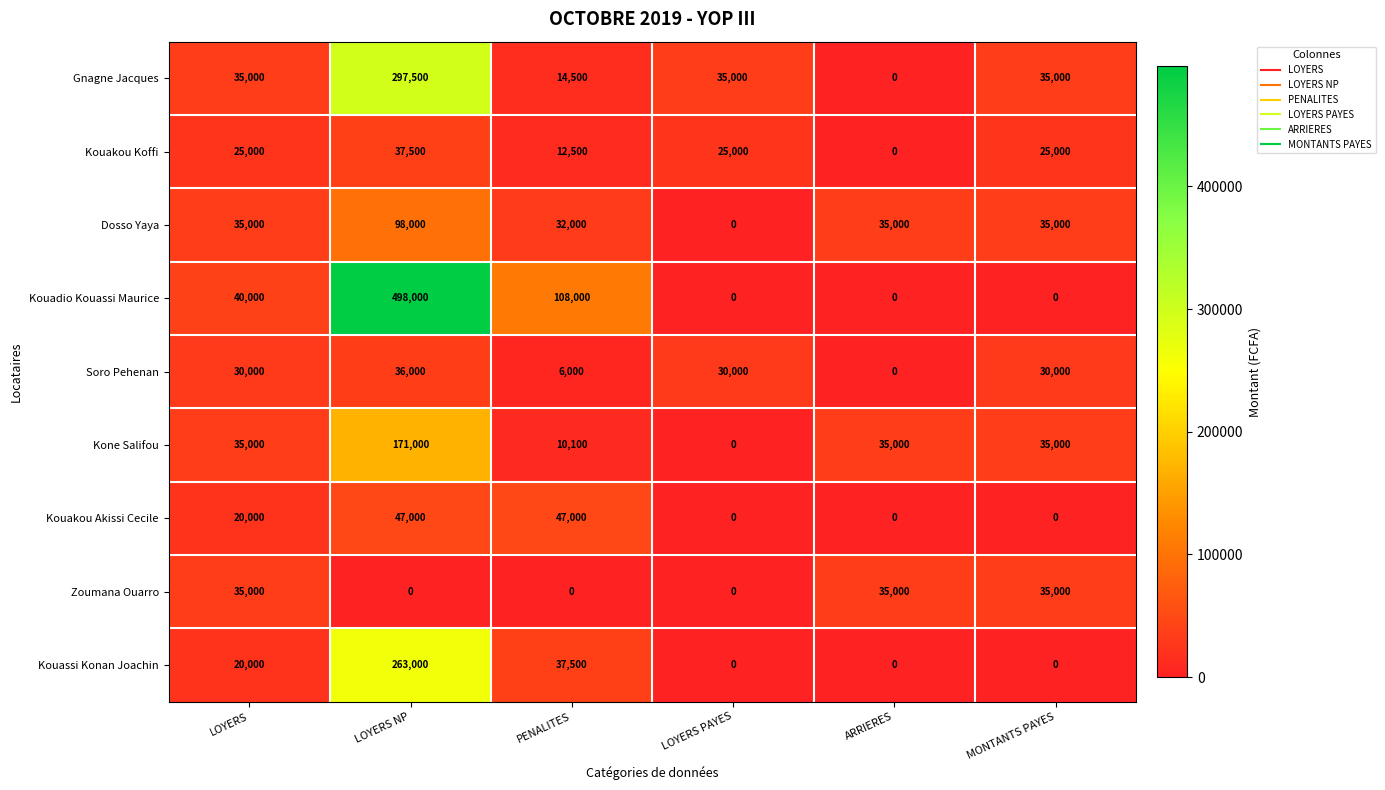

How many series are shown in this chart?

9